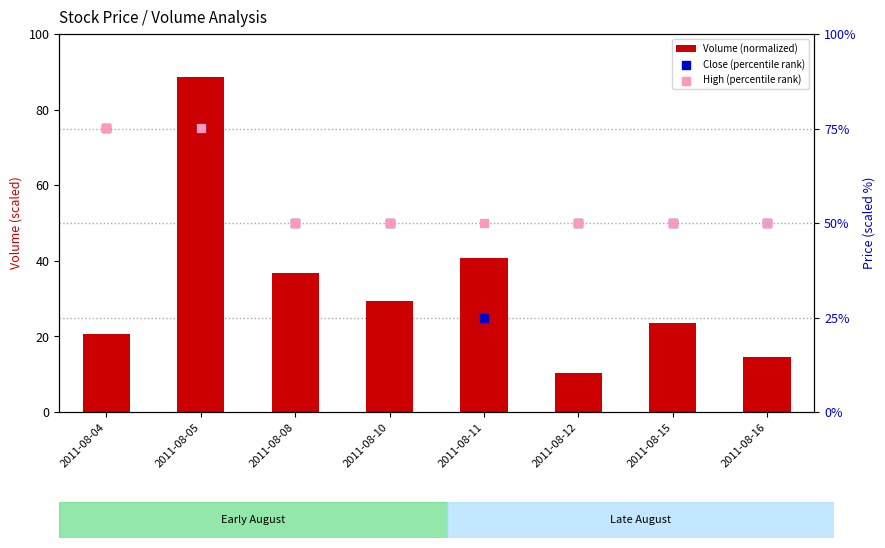

What are all the series names shown in the legend?

Volume (normalized), Close (percentile rank), High (percentile rank)